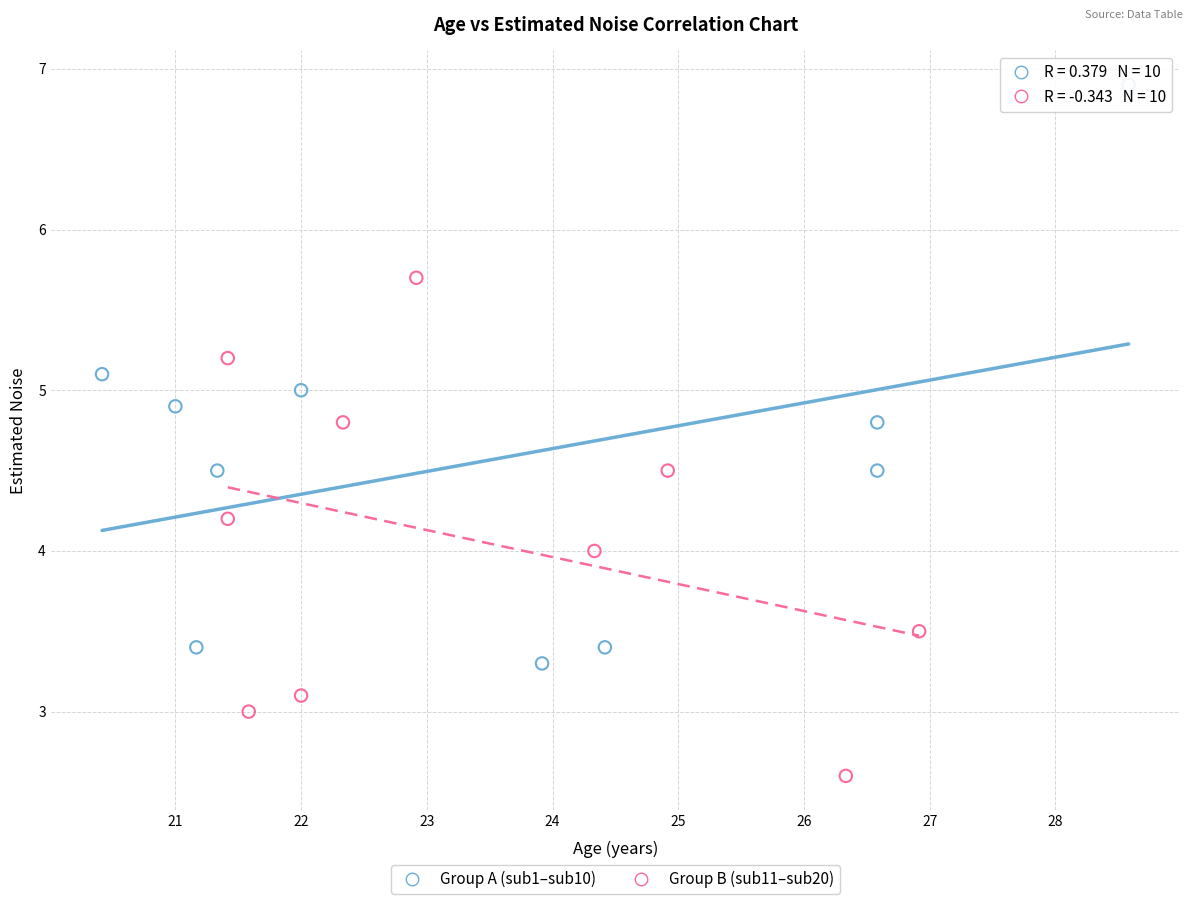

Which series has the widest spread of Y values?

Group A (sub1–sub10)